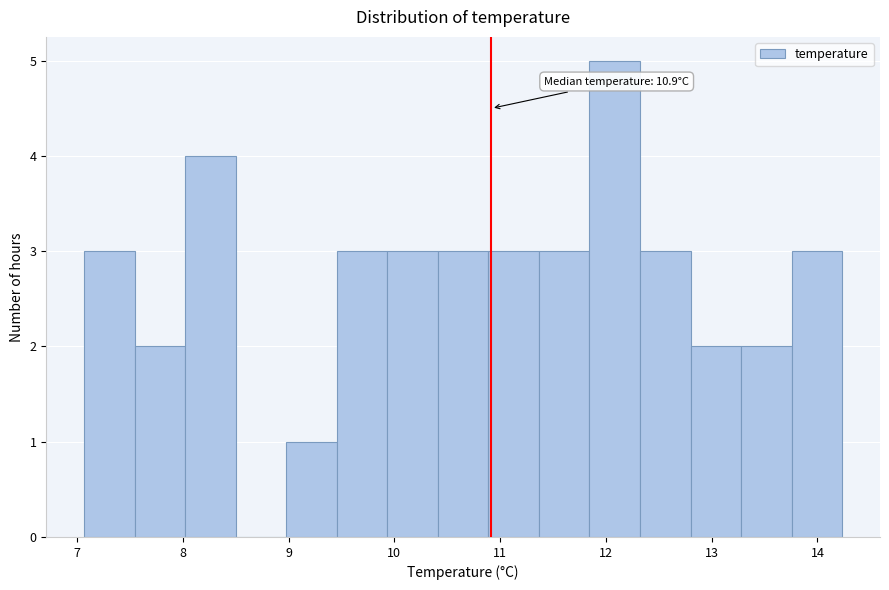

Over which range of the x-axis is the bar tallest?

11.8 to 12.3